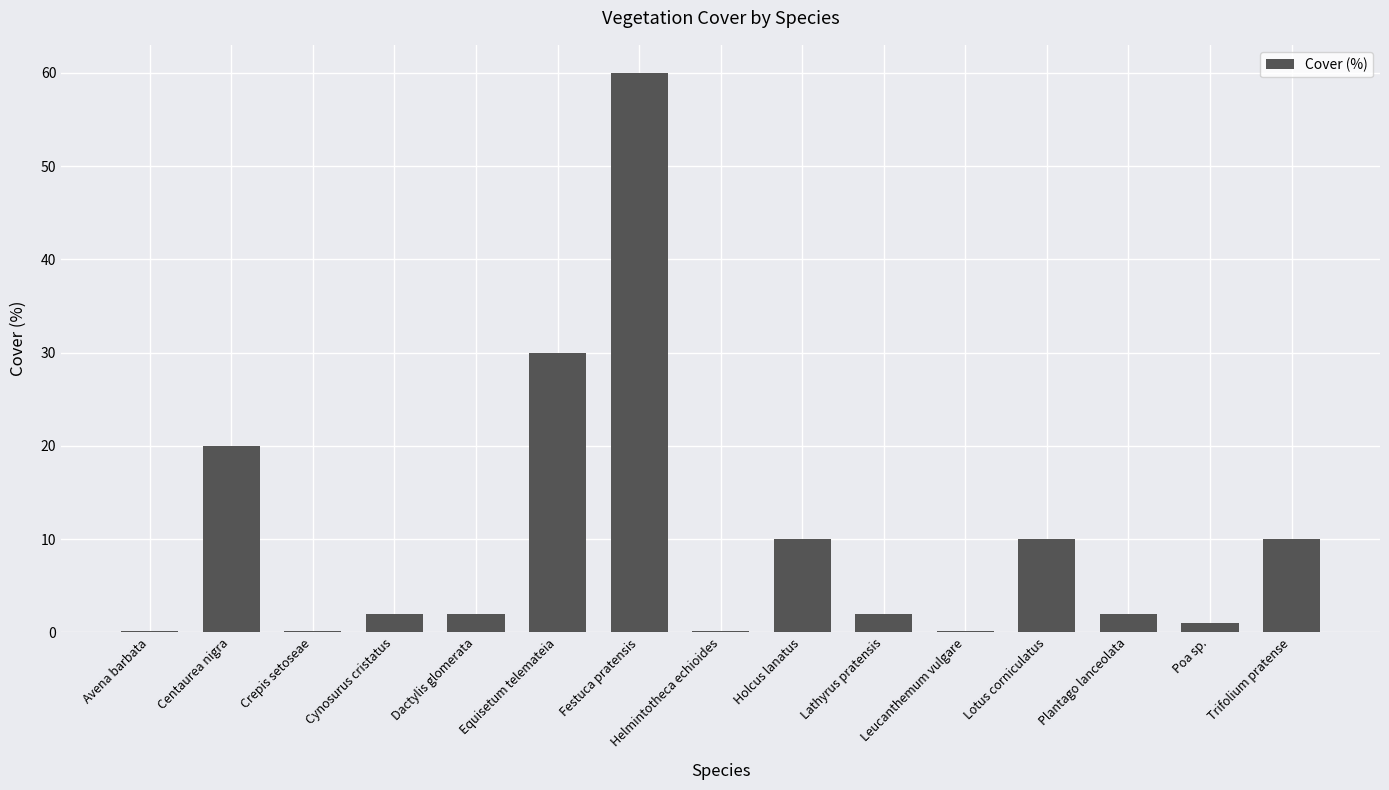

Does the chart contain stacked bars?

No